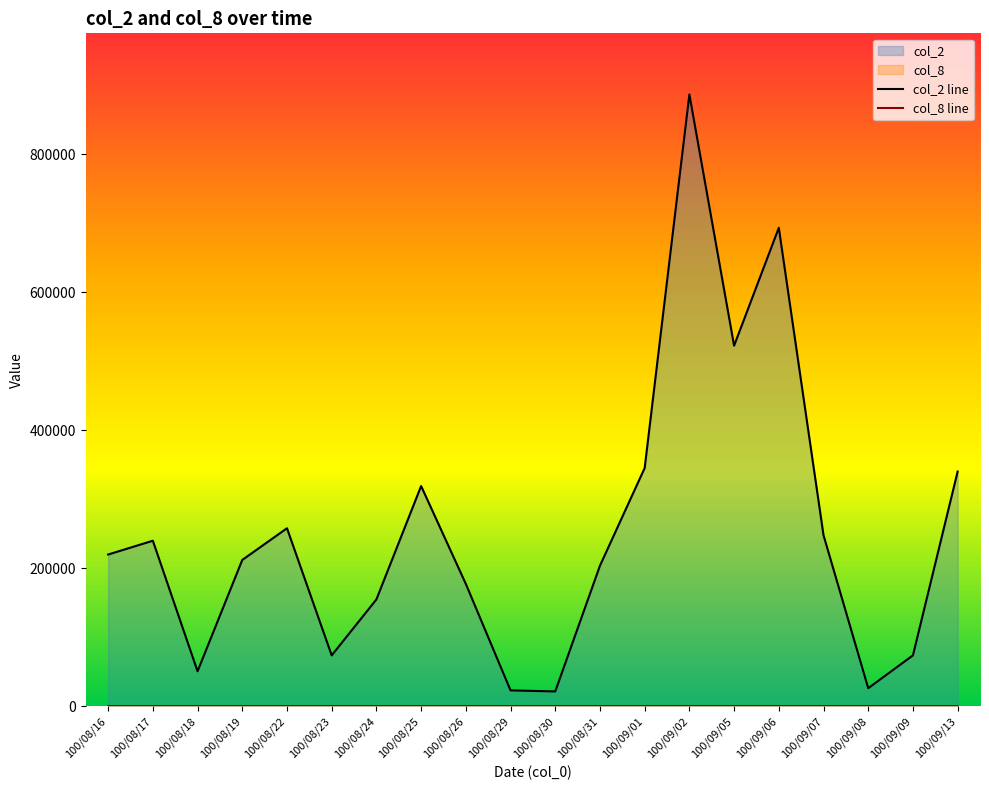

The col_2 series shows 267515 at 100/08/31. True or false?

False